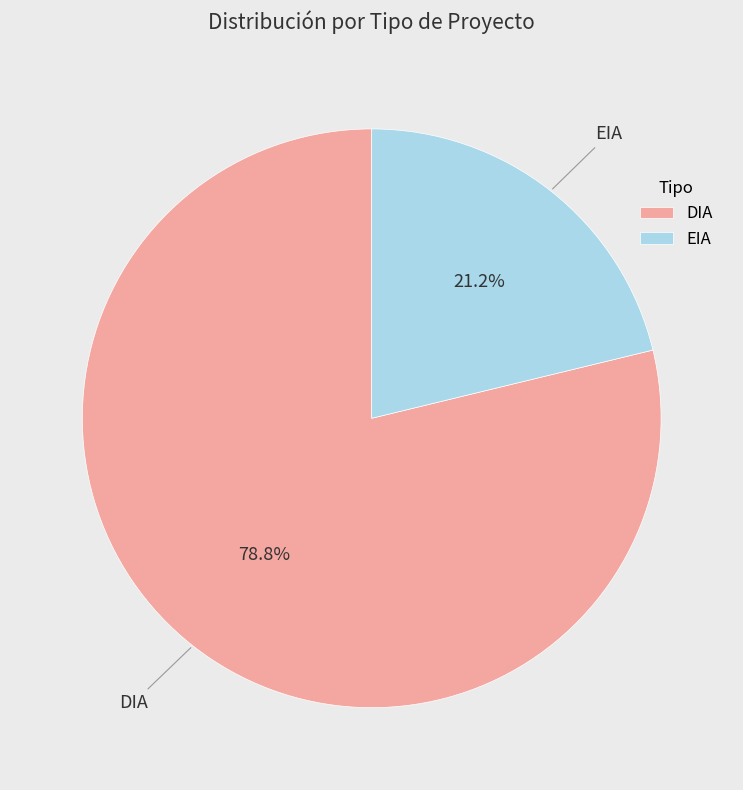

How many slices are in this pie chart?

2